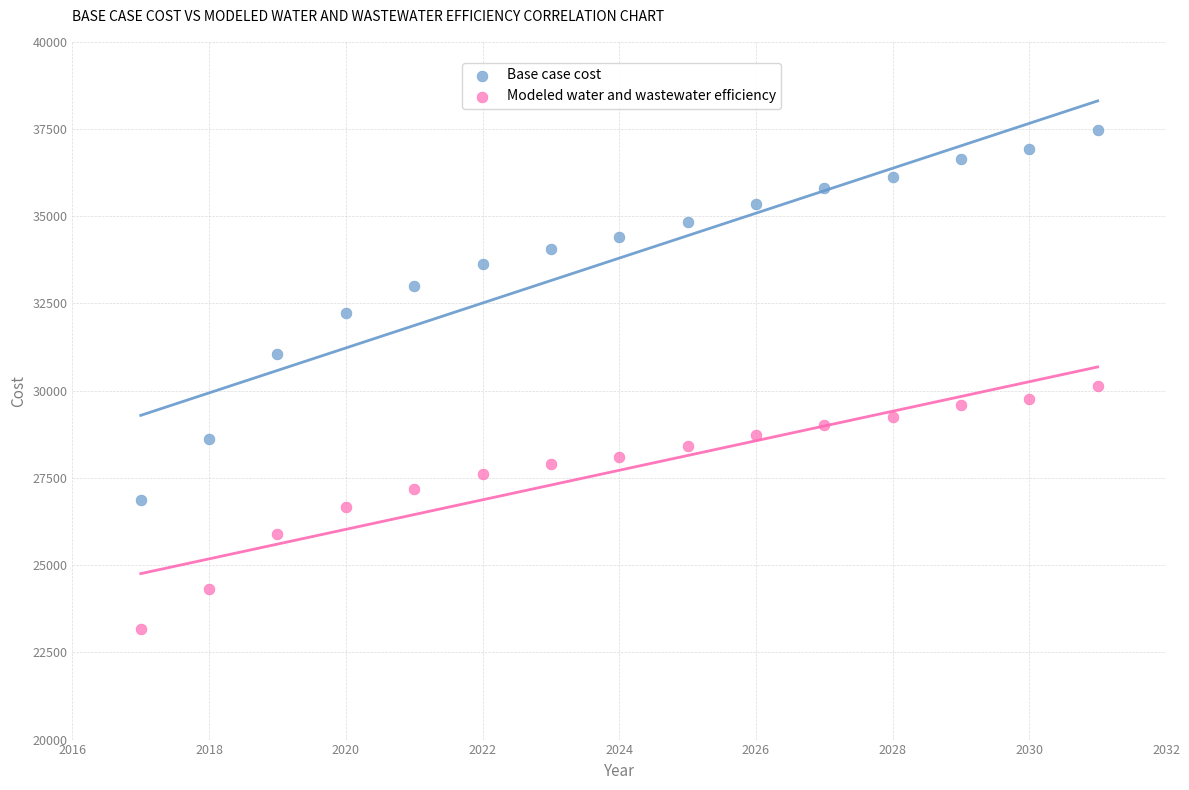

Which series has the widest spread of Y values?

Base case cost